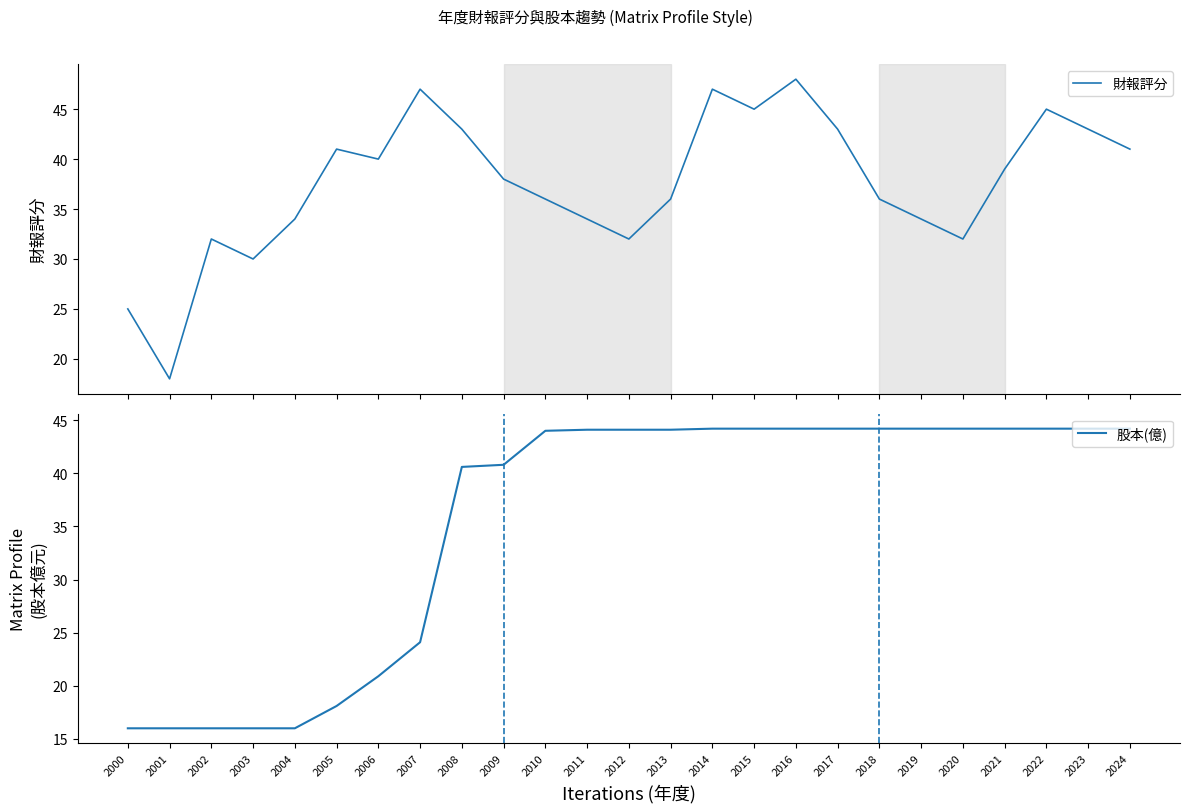

After their last crossing, which series has the higher values: 股本(億) or 財報評分?

股本(億)